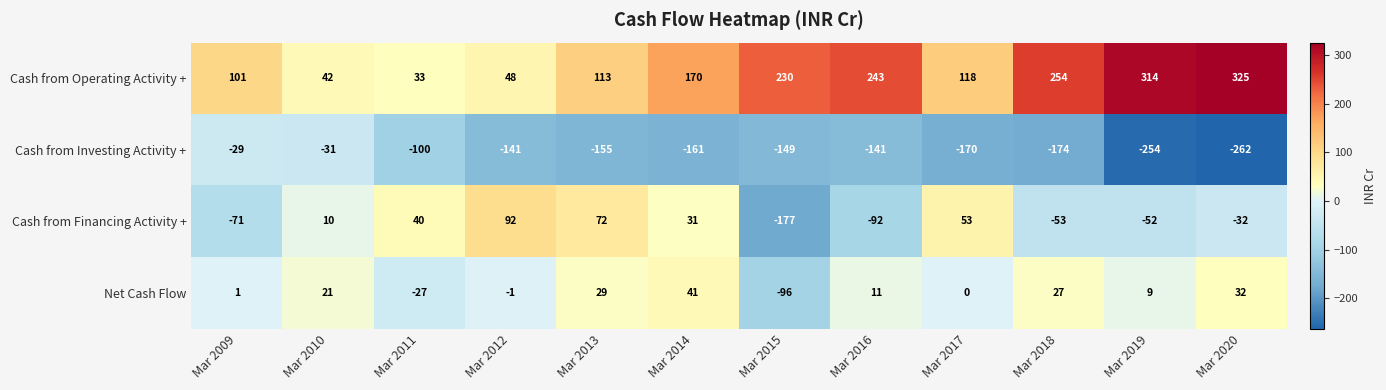

At which category is the sum across all series the highest?

Mar 2014